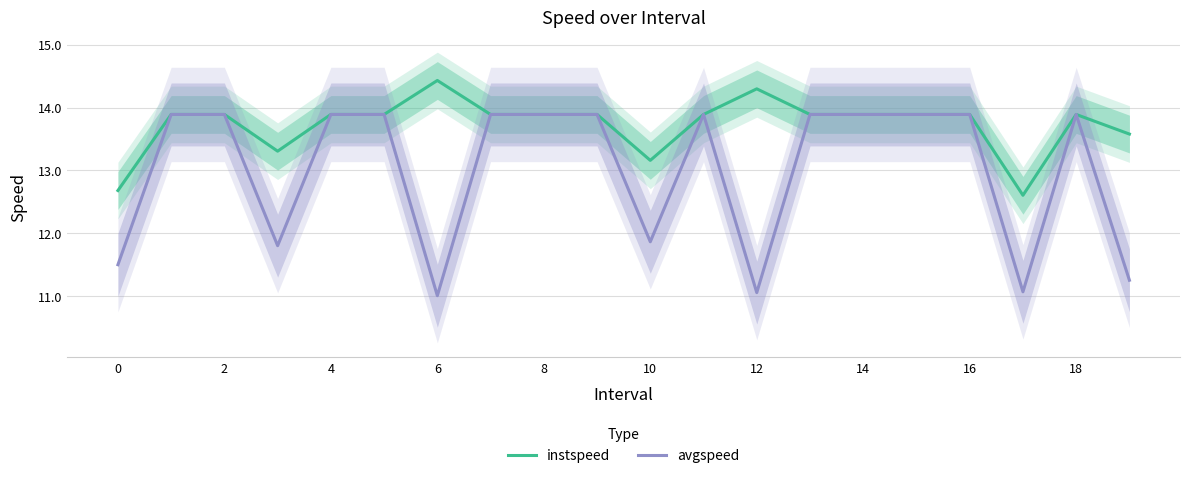

What is the difference between the second highest and second lowest values in the avgspeed series?

2.8